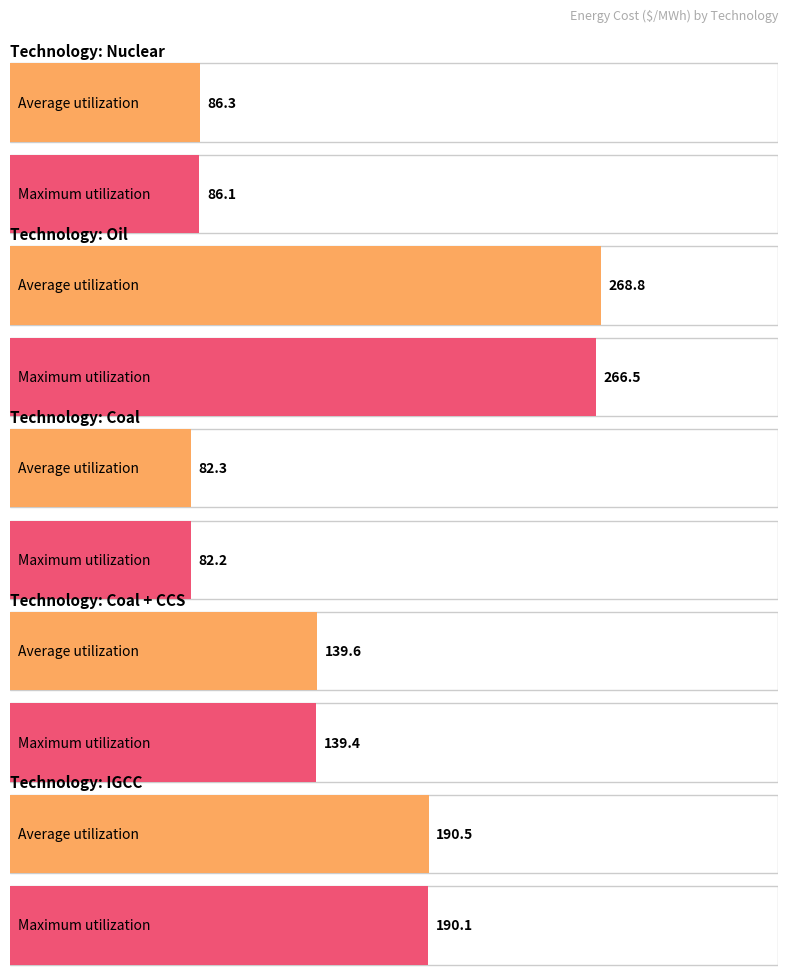

The Maximum utilization series shows 86.1 at Nuclear. True or false?

True